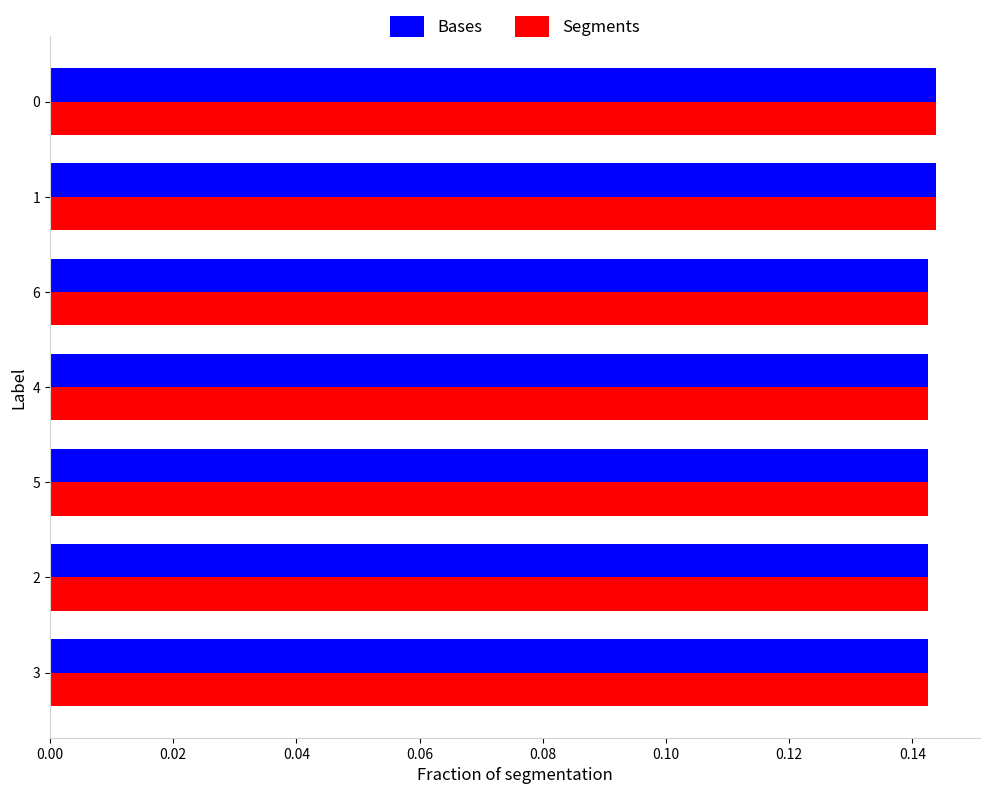

What are all the series names shown in the legend?

Bases, Segments